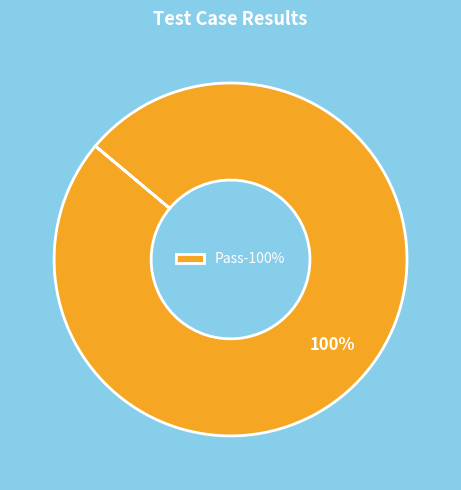

Does any single category account for the majority?

Yes